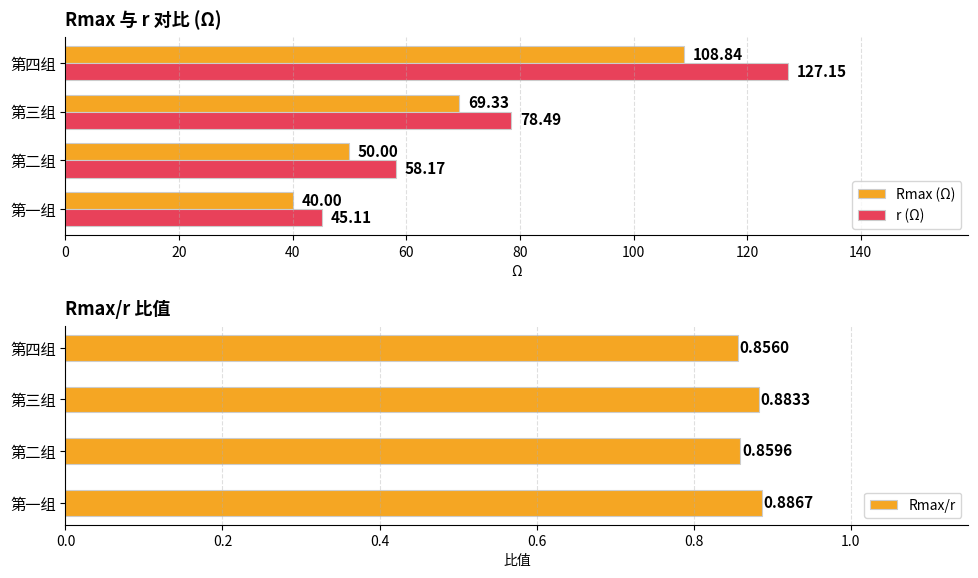

What is the maximum value for r (Ω)?

127.2